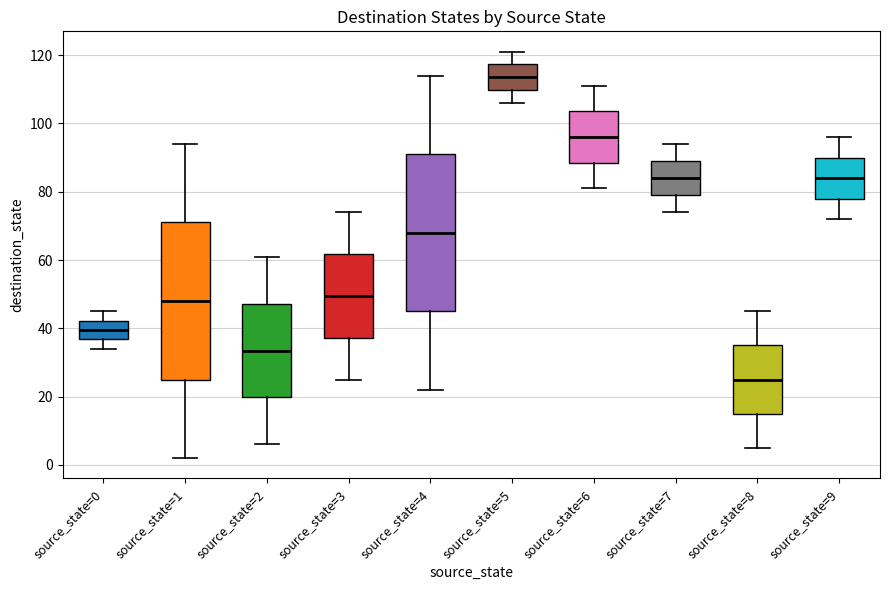

Where does the lower whisker of the box for source_state=1 end on the y-axis? The values are not printed on the chart, so give them approximately, as read against the axis.

2